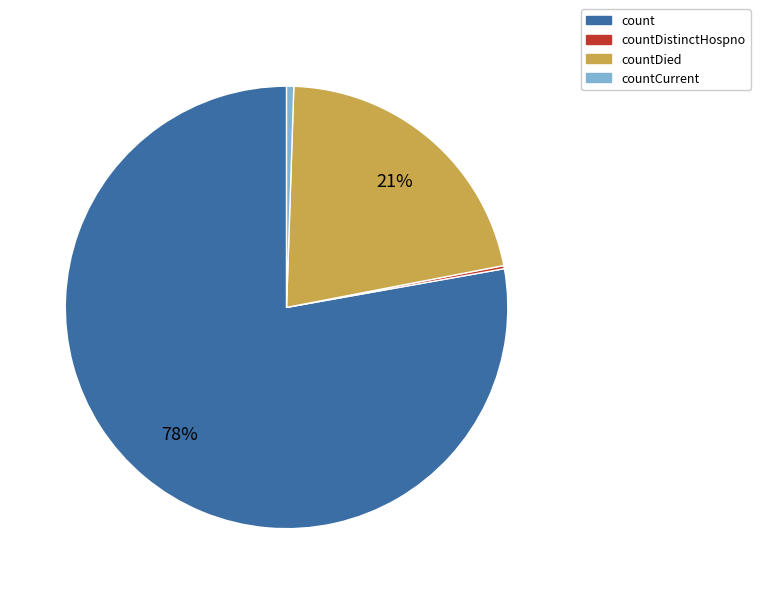

Is there any slice that represents more than half of the pie?

Yes